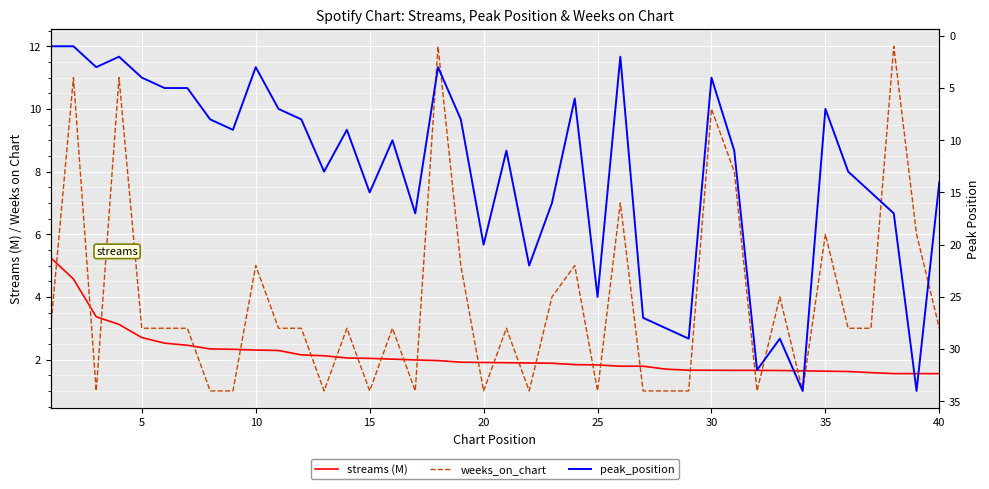

Is it true that weeks_on_chart equals 1.7 at 10?

False